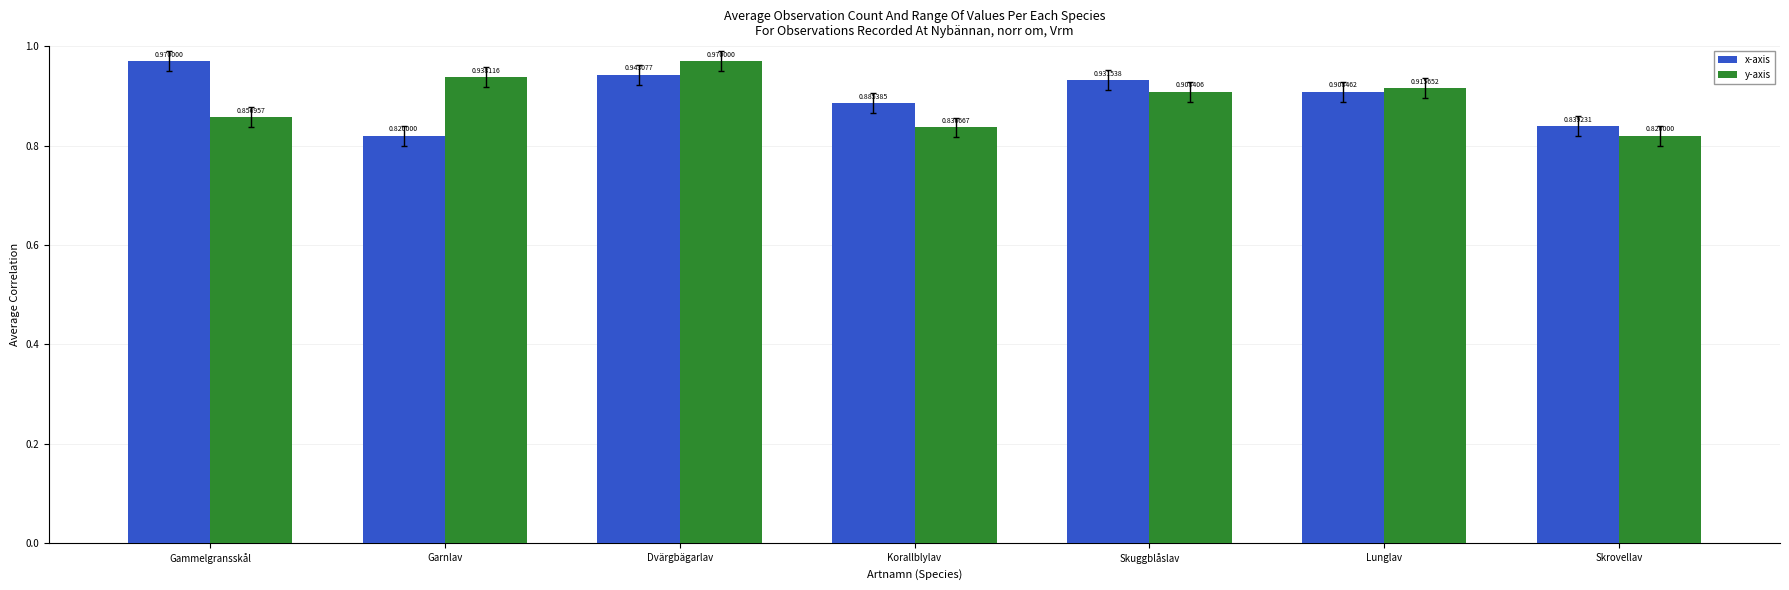

What is the difference between the second highest and second lowest values in the y-axis series?

0.1